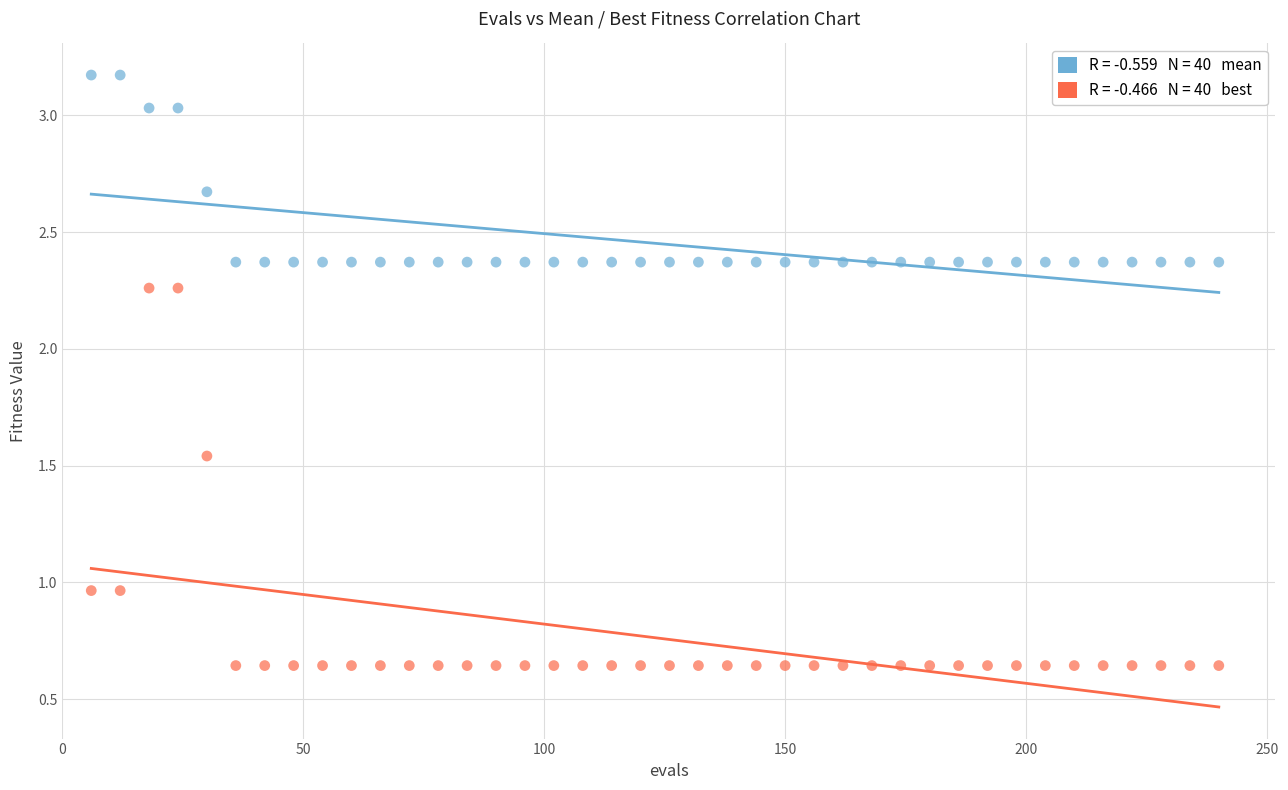

Across all data points, what is the range of X values (max minus min)?

234.0